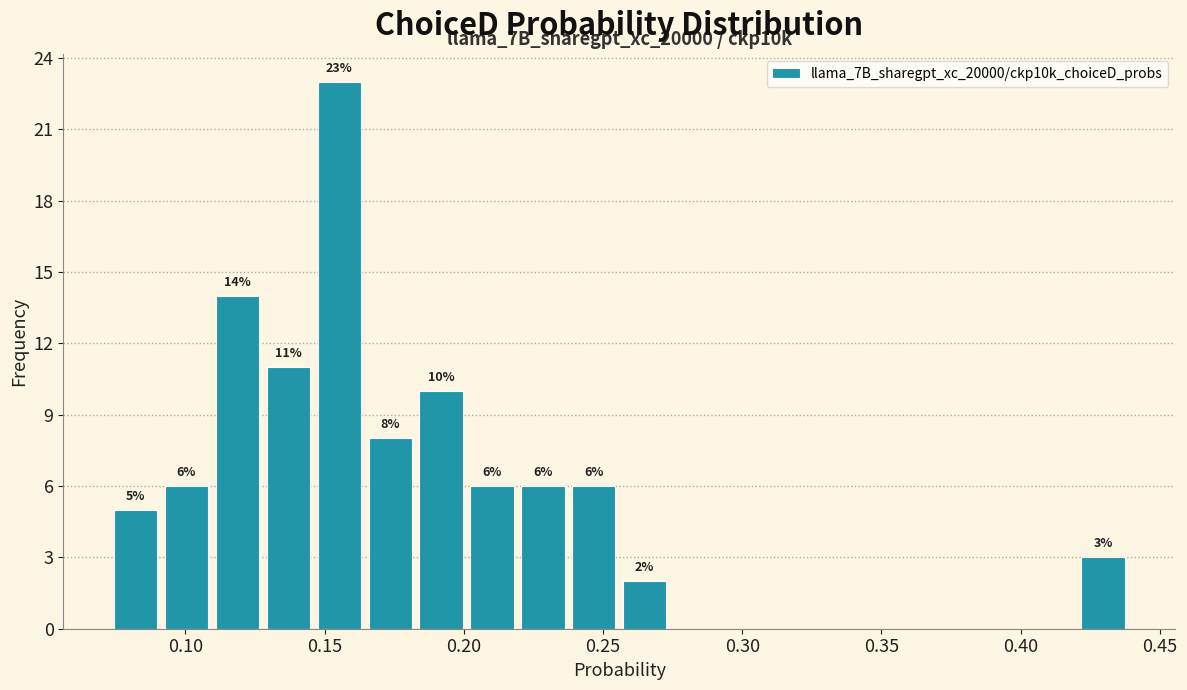

Read against the x-axis, roughly where is the centre of the tallest bar?

0.155